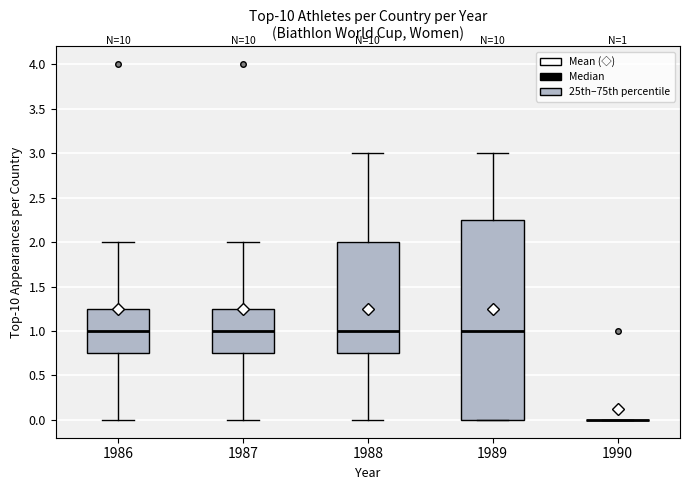

Comparing the boxes themselves (not the whiskers), which one is the tallest?

1989